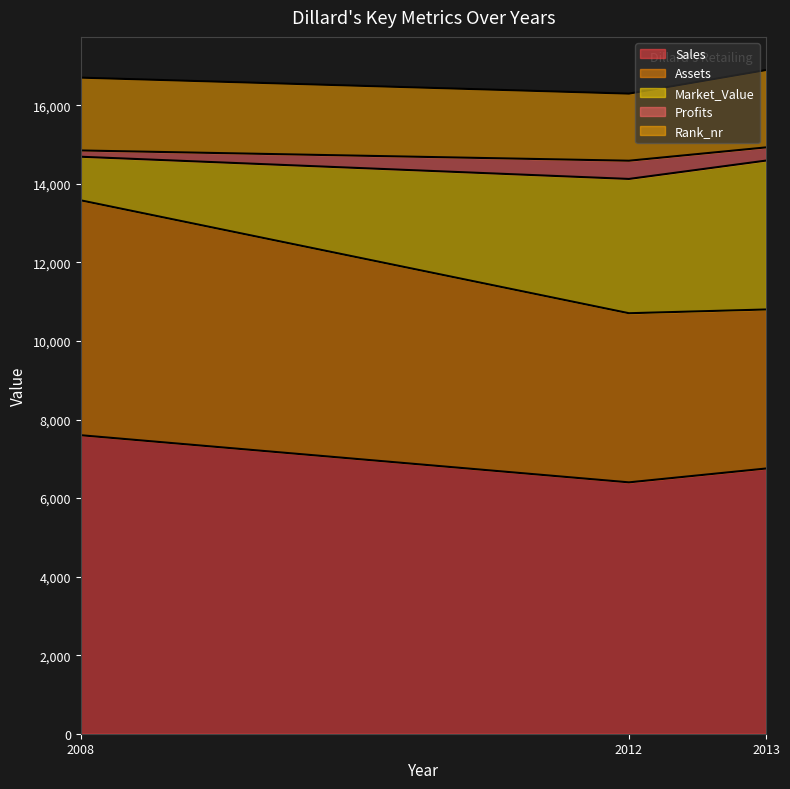

At which label does Sales reach its peak?

2008